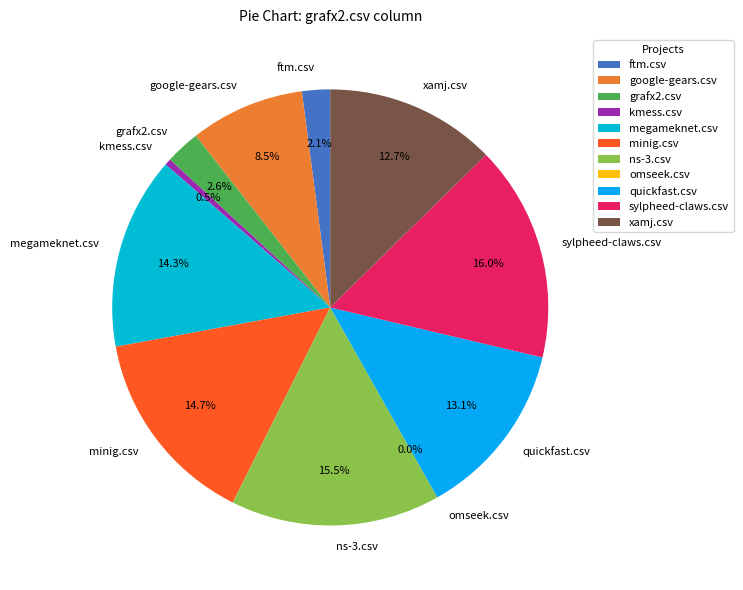

To the nearest percent, what is the difference between the largest and smallest slice percentages?

16%